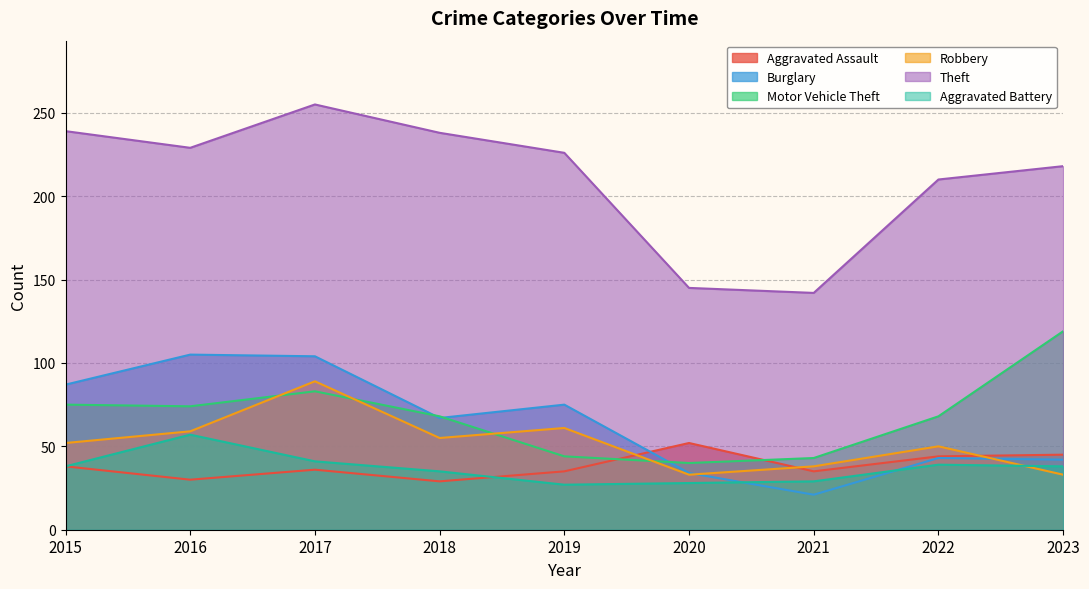

What is the sum of the Robbery values at 2019 and 2023?

94